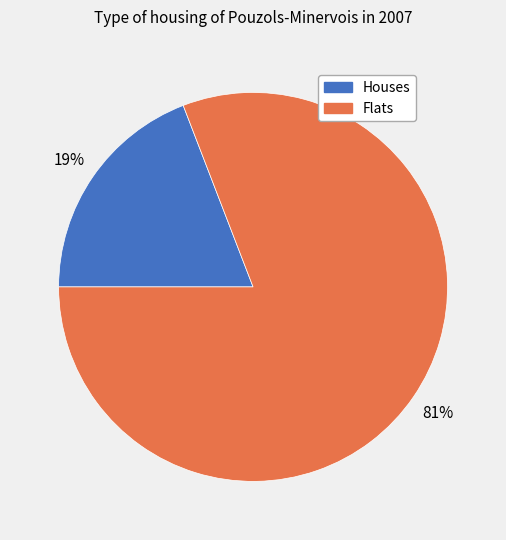

To the nearest percent, what is the combined percentage of Houses and Flats?

100%